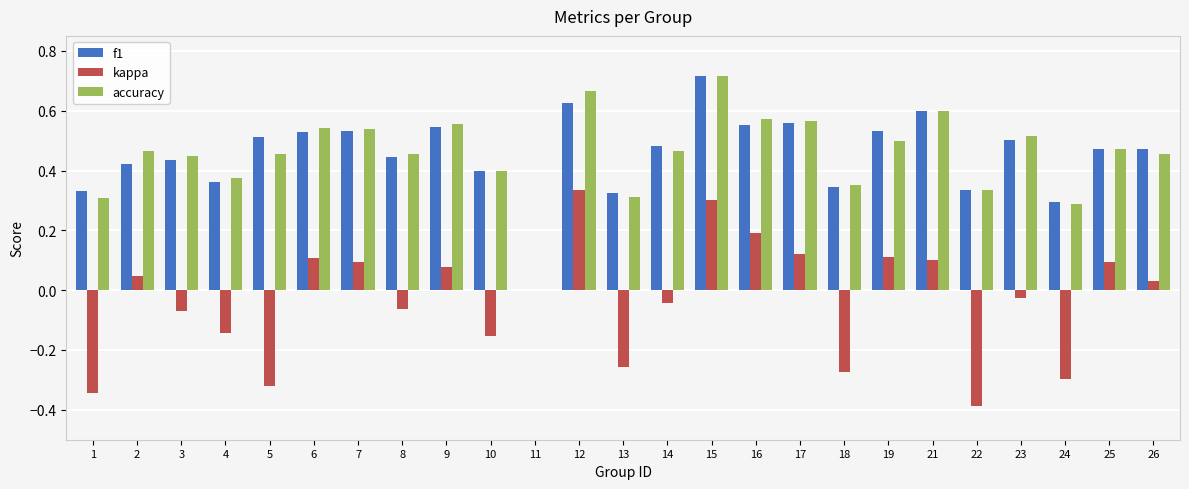

How many values in f1 are above zero?

24